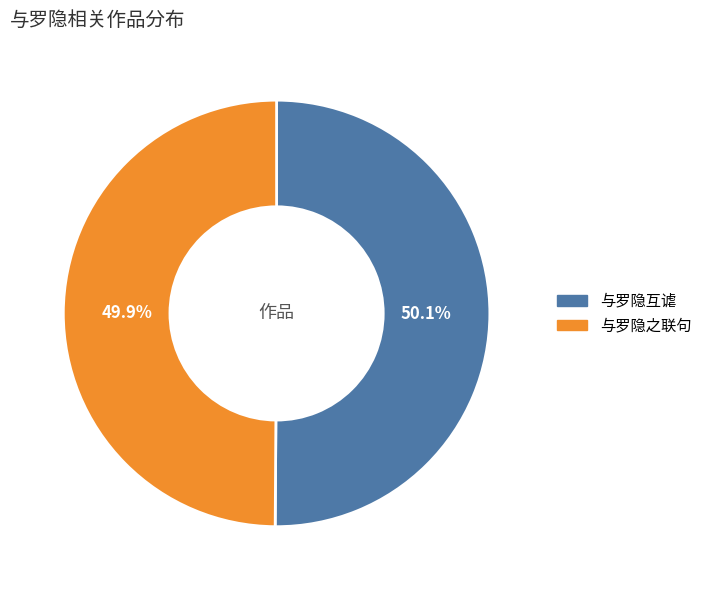

To the nearest percent, what portion does 与罗隐互谑 represent?

50%